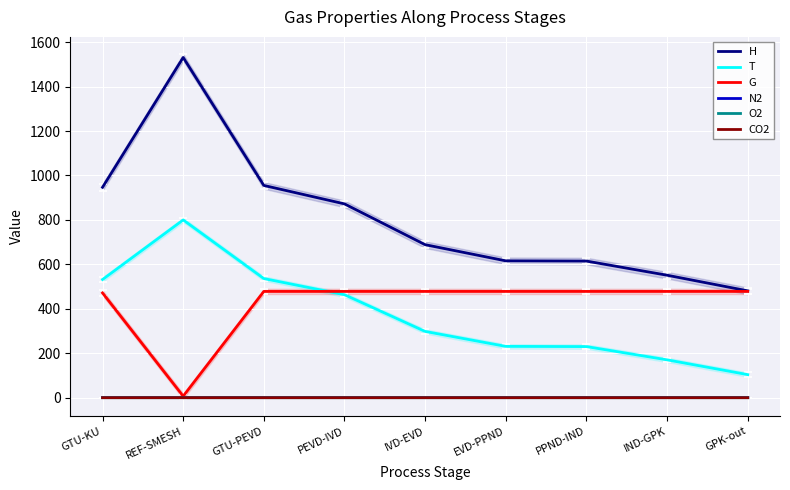

Reading left to right, list all the values displayed in this chart.

H: GTU-KU=946.9	REF-SMESH=1531.1	GTU-PEVD=955.2	PEVD-IVD=872.2	IVD-EVD=688.6	EVD-PPND=615.9	PPND-IND=614.9	IND-GPK=551.2	GPK-out=480.9
T: GTU-KU=531.9	REF-SMESH=800.0	GTU-PEVD=536.1	PEVD-IVD=463.5	IVD-EVD=298.3	EVD-PPND=231.0	PPND-IND=230.1	IND-GPK=170.4	GPK-out=103.8
G: GTU-KU=471.4	REF-SMESH=6.9	GTU-PEVD=478.3	PEVD-IVD=478.3	IVD-EVD=478.3	EVD-PPND=478.3	PPND-IND=478.3	IND-GPK=478.3	GPK-out=478.3
N2: GTU-KU=0.8	REF-SMESH=0.7	GTU-PEVD=0.8	PEVD-IVD=0.8	IVD-EVD=0.8	EVD-PPND=0.8	PPND-IND=0.8	IND-GPK=0.8	GPK-out=0.8
O2: GTU-KU=0.1	REF-SMESH=0.0	GTU-PEVD=0.1	PEVD-IVD=0.1	IVD-EVD=0.1	EVD-PPND=0.1	PPND-IND=0.1	IND-GPK=0.1	GPK-out=0.1
CO2: GTU-KU=0.0	REF-SMESH=0.1	GTU-PEVD=0.0	PEVD-IVD=0.0	IVD-EVD=0.0	EVD-PPND=0.0	PPND-IND=0.0	IND-GPK=0.0	GPK-out=0.0